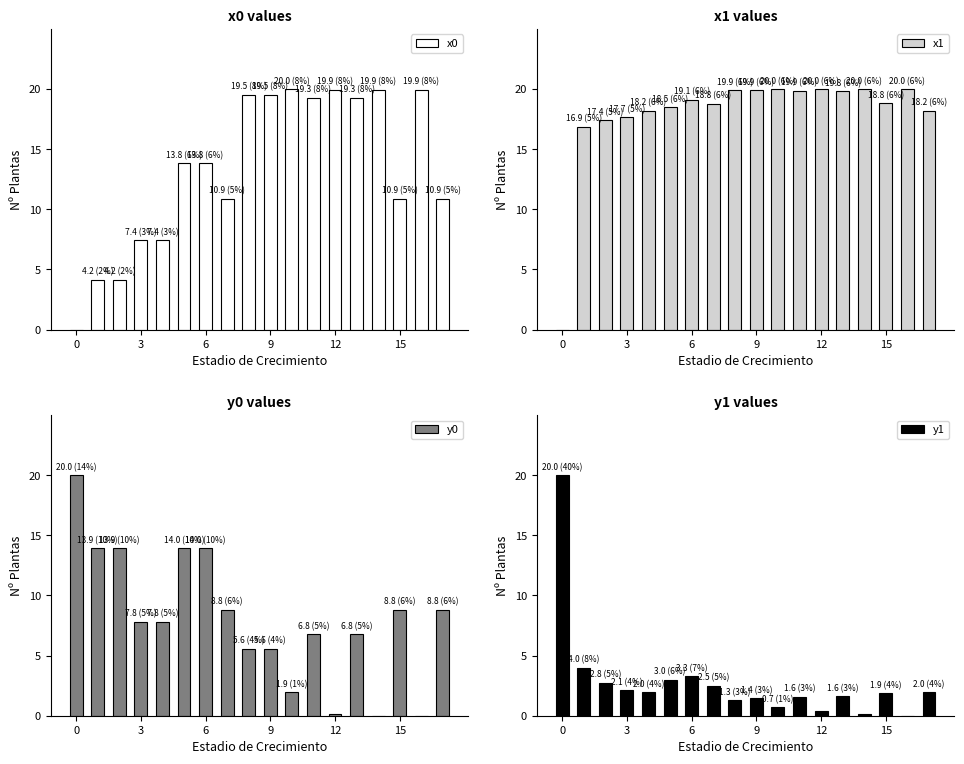

Is it true that x0 equals 27.6 at 9?

False